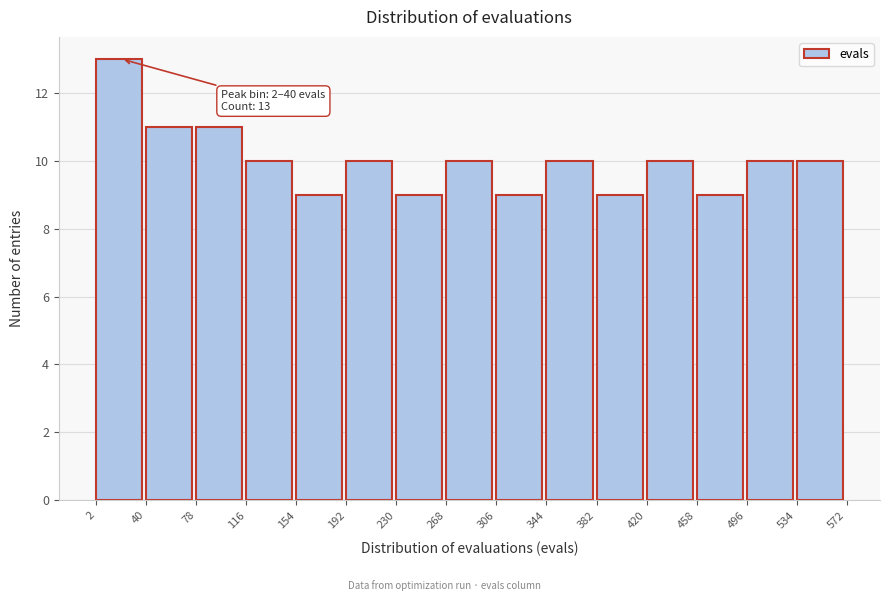

Which range on the x-axis has the tallest bar?

2 to 40